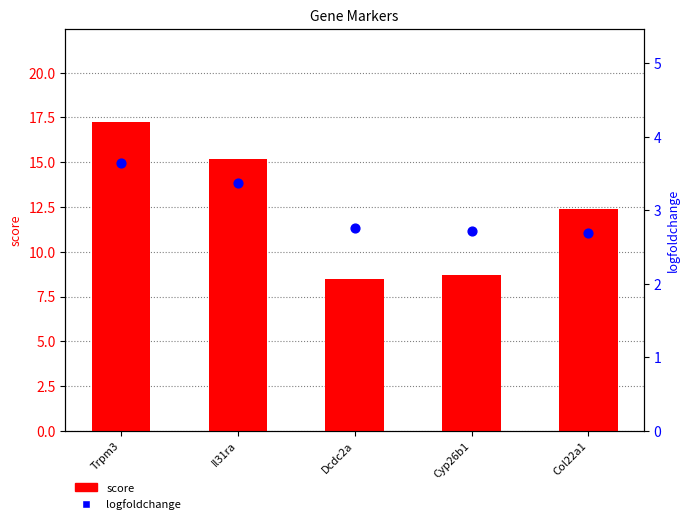

At which category is the sum across all series the highest?

Trpm3